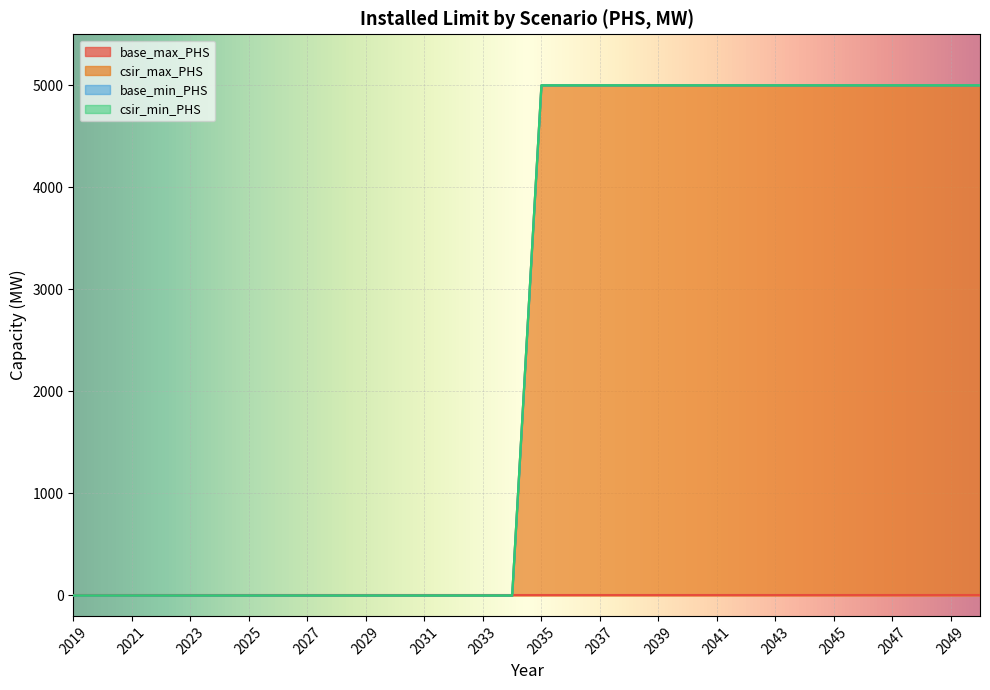

True or false: csir_max_PHS and base_max_PHS intersect in this chart.

False